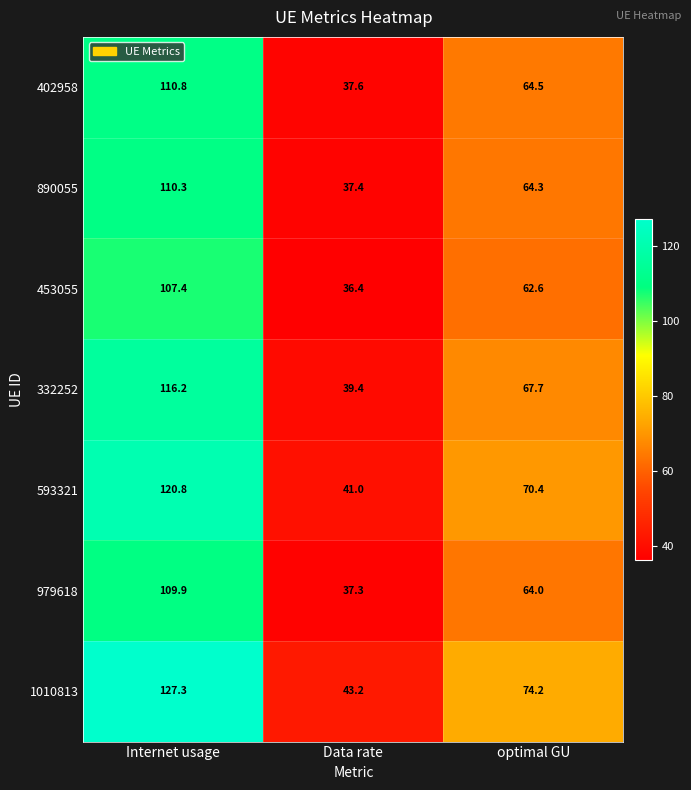

What is the total value across all series at Data rate?

272.3